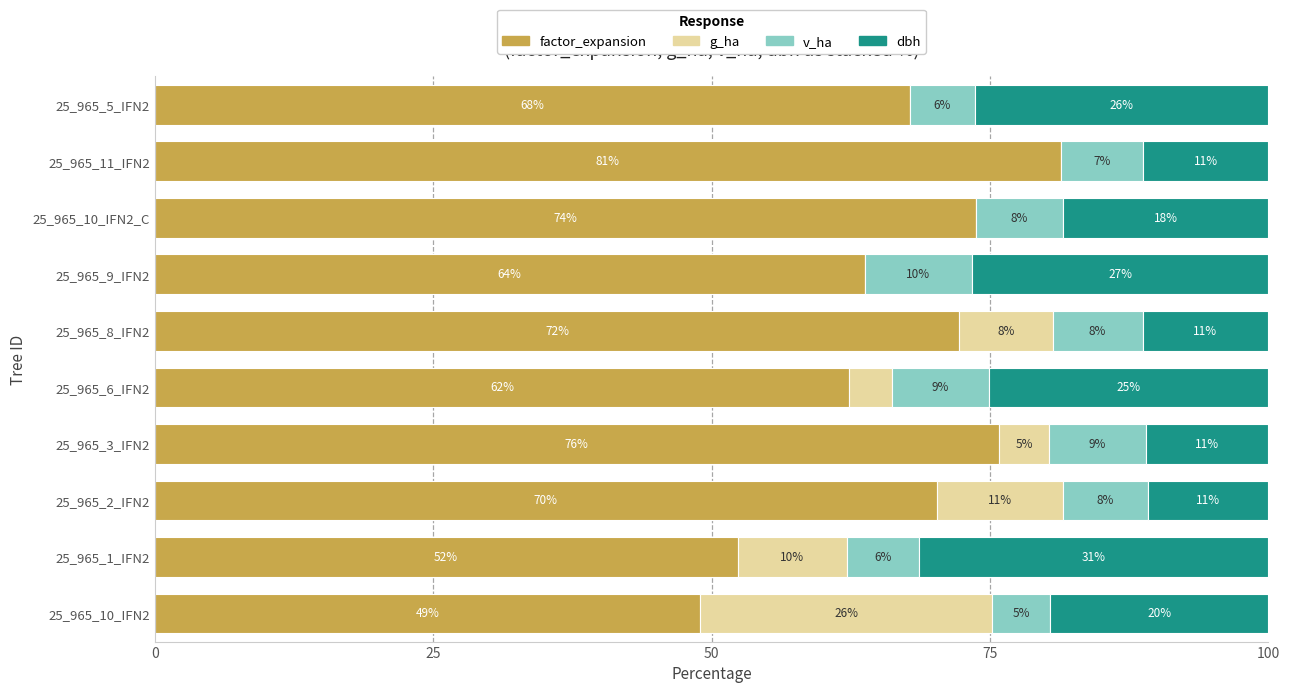

What are all the series names shown in the legend?

factor_expansion, g_ha, v_ha, dbh